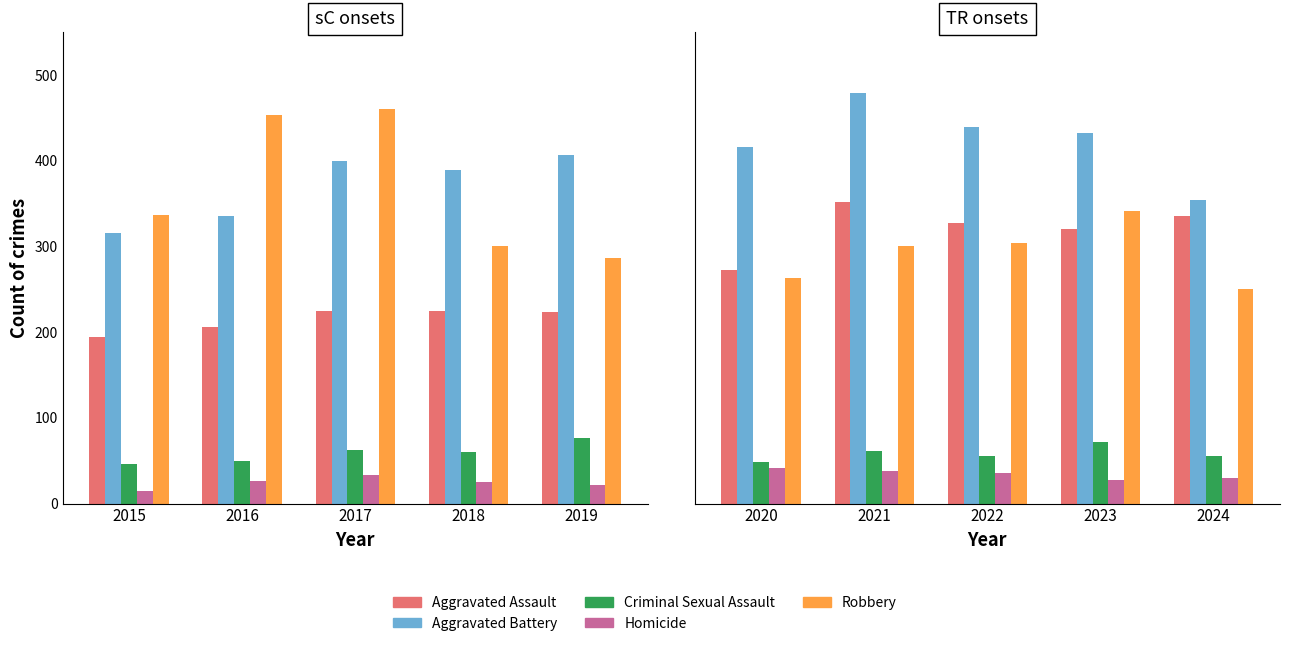

Count the number of data series in this chart.

5